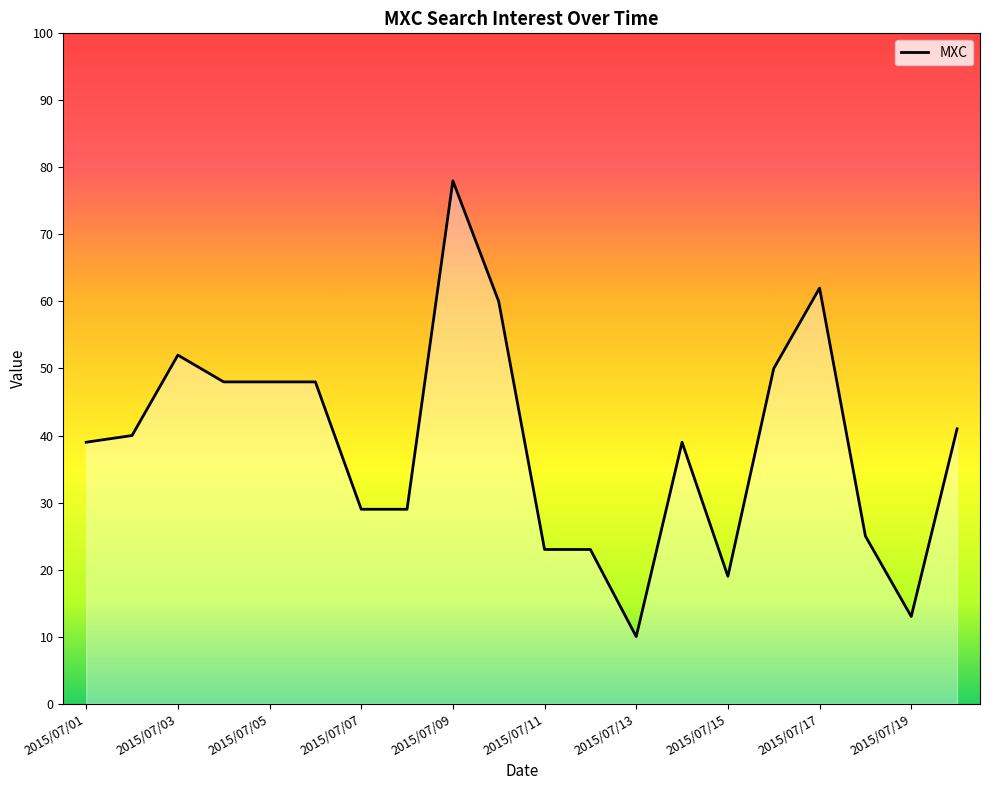

What is the minimum value shown in the chart?

10